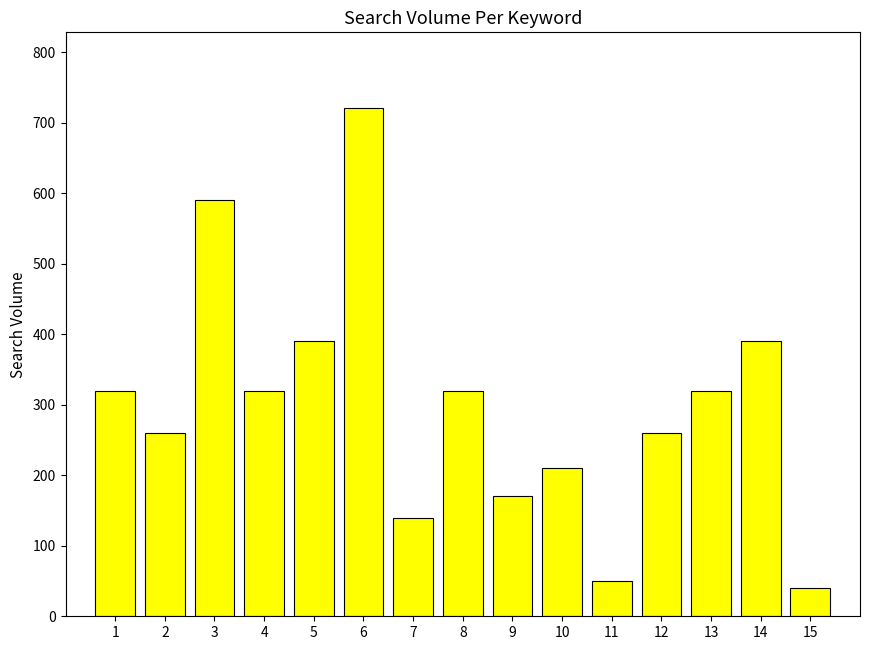

What is the minimum value shown in the chart?

40